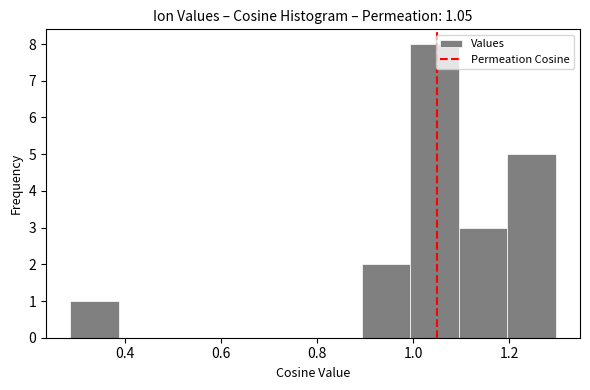

Reading left to right, transcribe this chart: for each bar, give the range it covers on the x-axis and its height. Neither the bar edges nor the heights are printed on the chart, so give them approximately, as read against the axes.

0.28 to 0.38: 1
0.38 to 0.48: 0
0.48 to 0.60: 0
0.60 to 0.70: 0
0.70 to 0.80: 0
0.80 to 0.90: 0
0.90 to 1.00: 2
1.00 to 1.10: 8
1.10 to 1.20: 3
1.20 to 1.30: 5